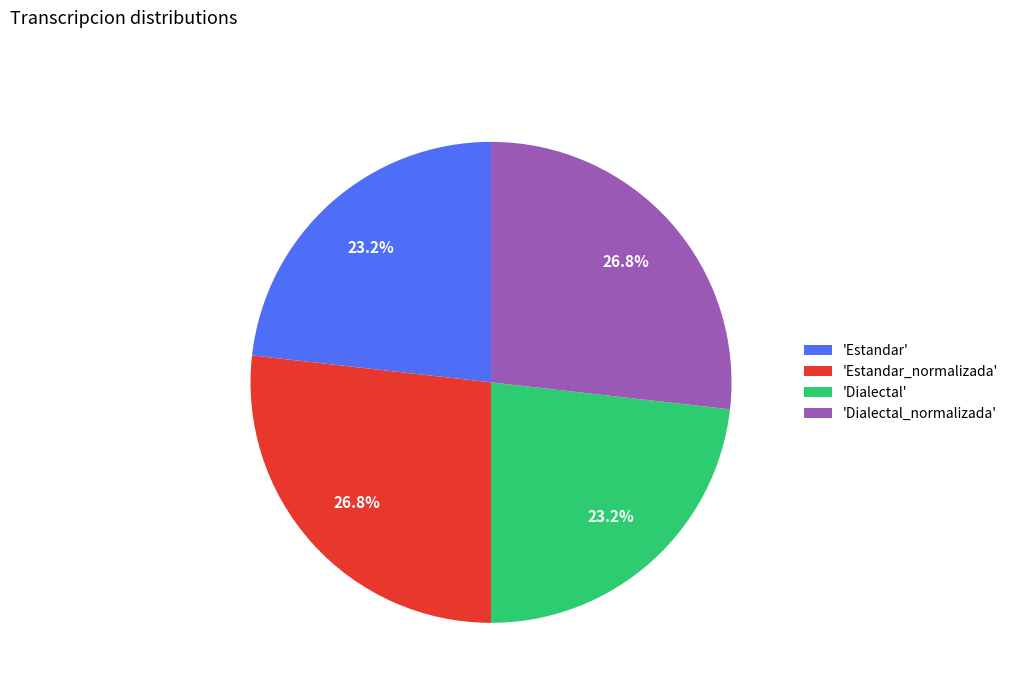

How many slices are in this pie chart?

4